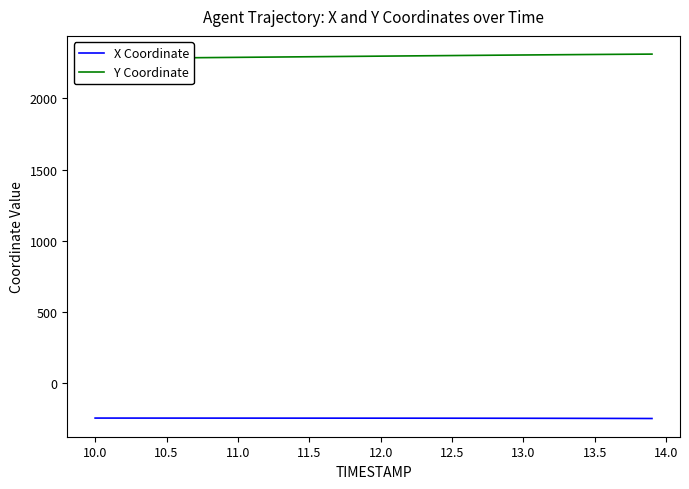

What is the highest value of the X Coordinate series?

-242.8